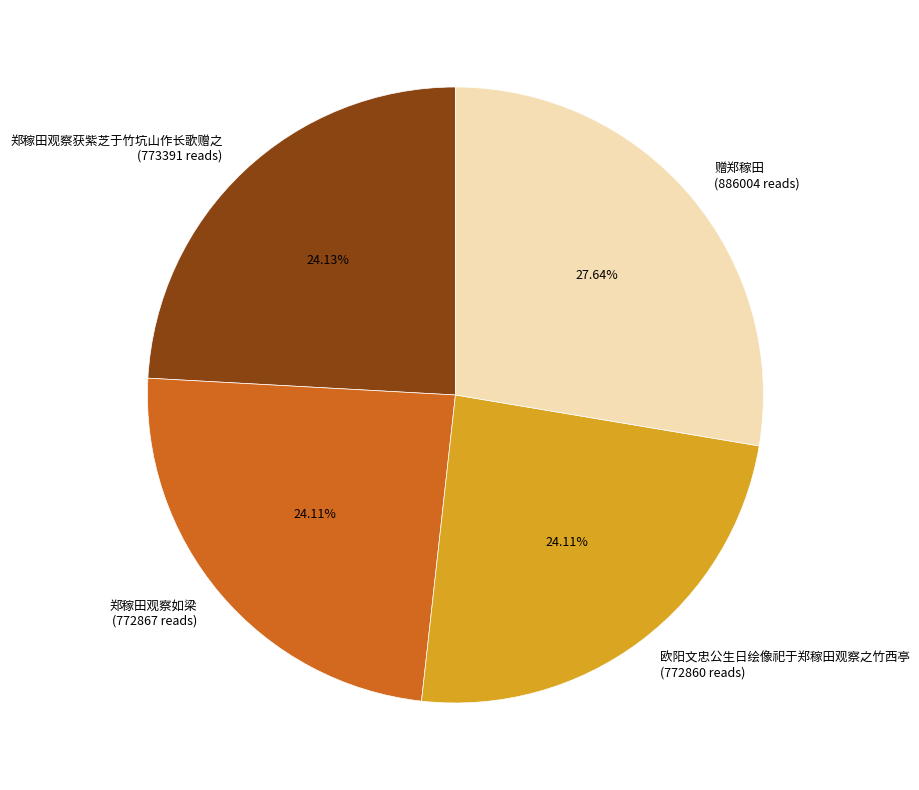

Does 郑稼田观察如梁 represent more than half of the total?

No